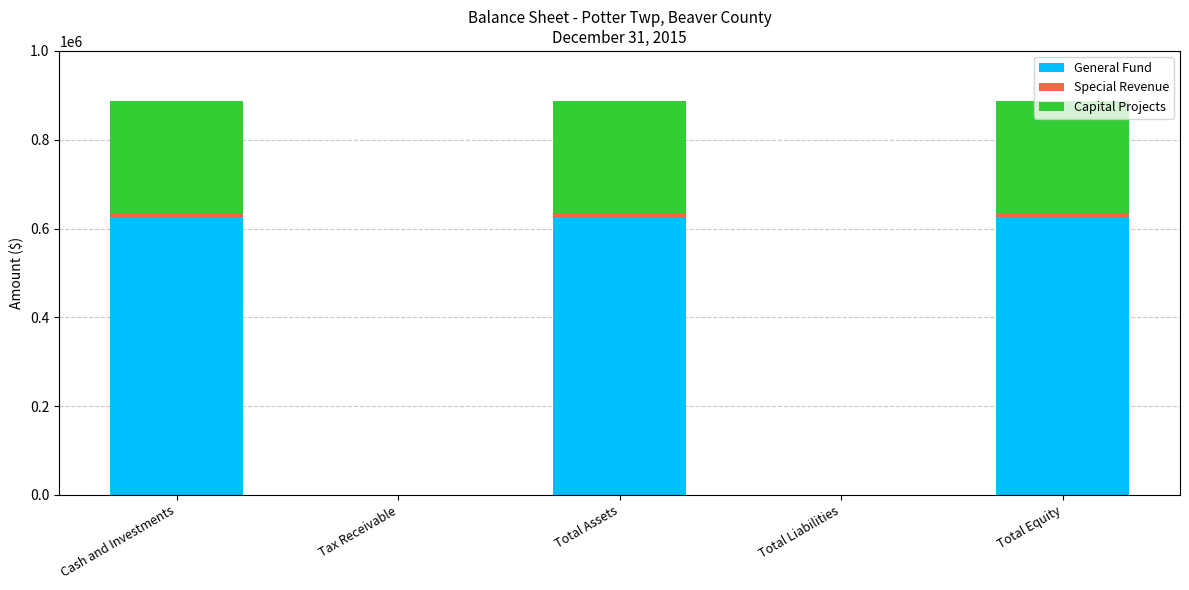

The General Fund series shows 349531 at Total Assets. True or false?

False